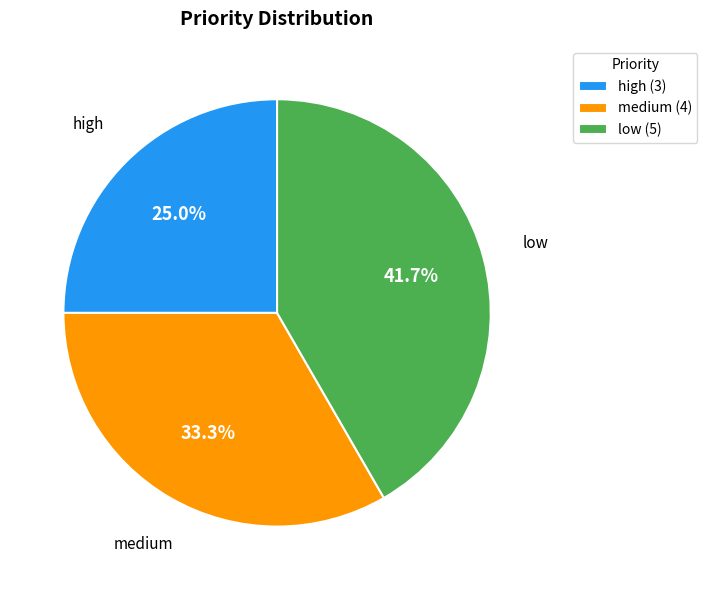

Is there a majority slice in this chart?

No